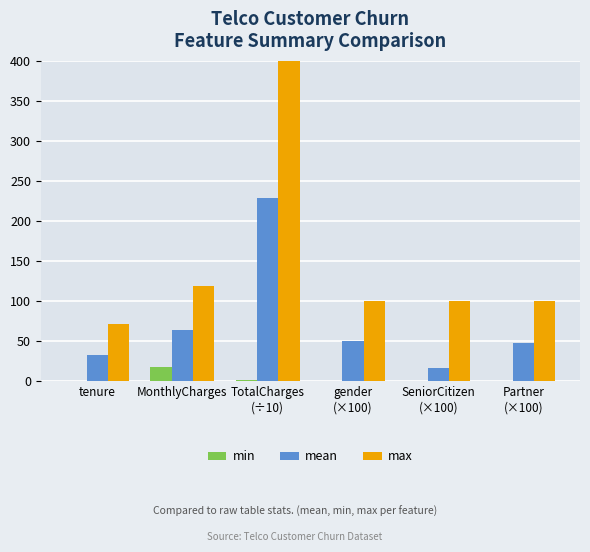

At which category is the sum across all series the highest?

TotalCharges
(÷10)